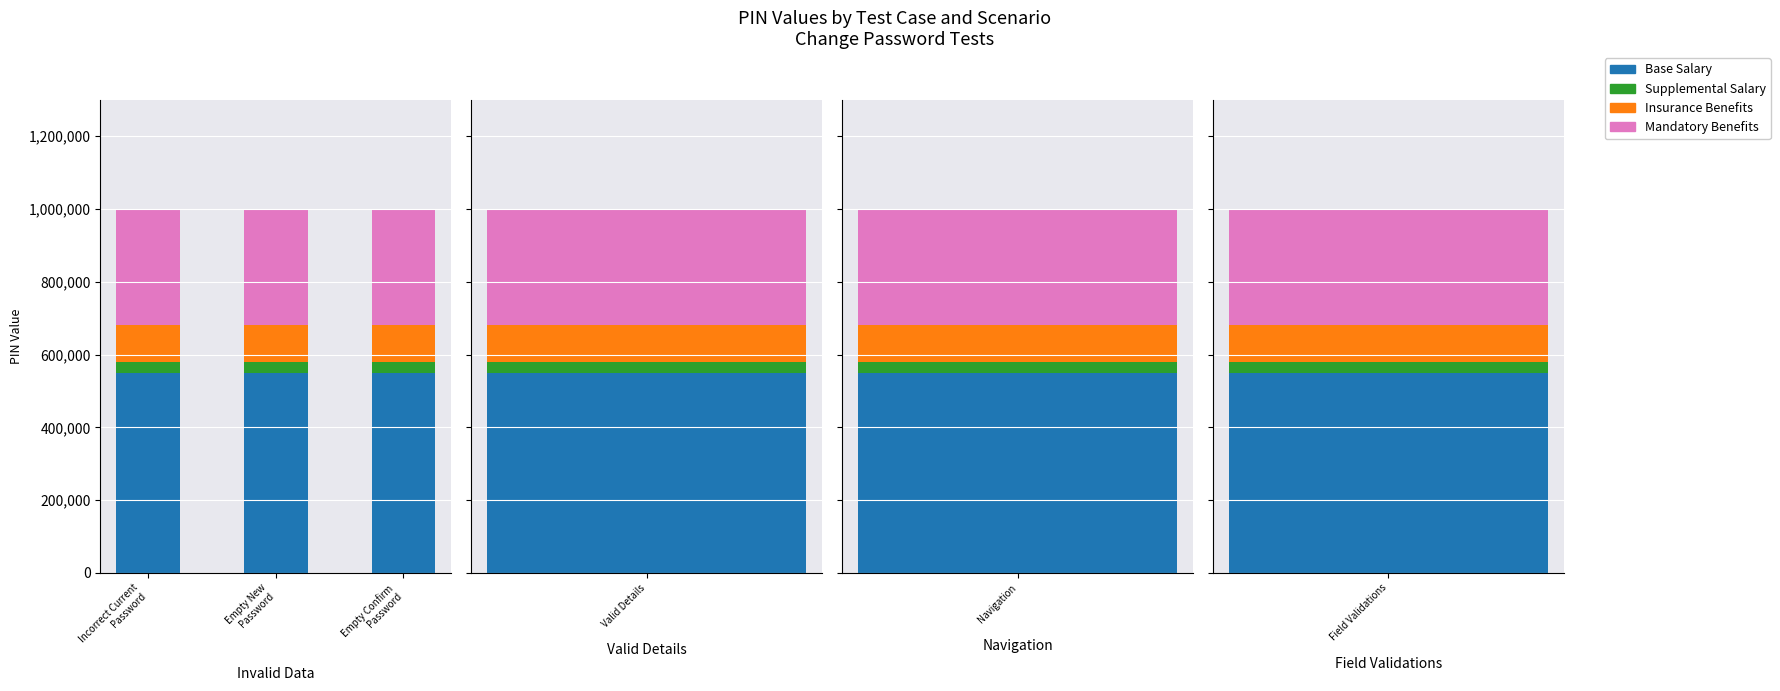

What is the lowest value of the Base Salary series?

549999